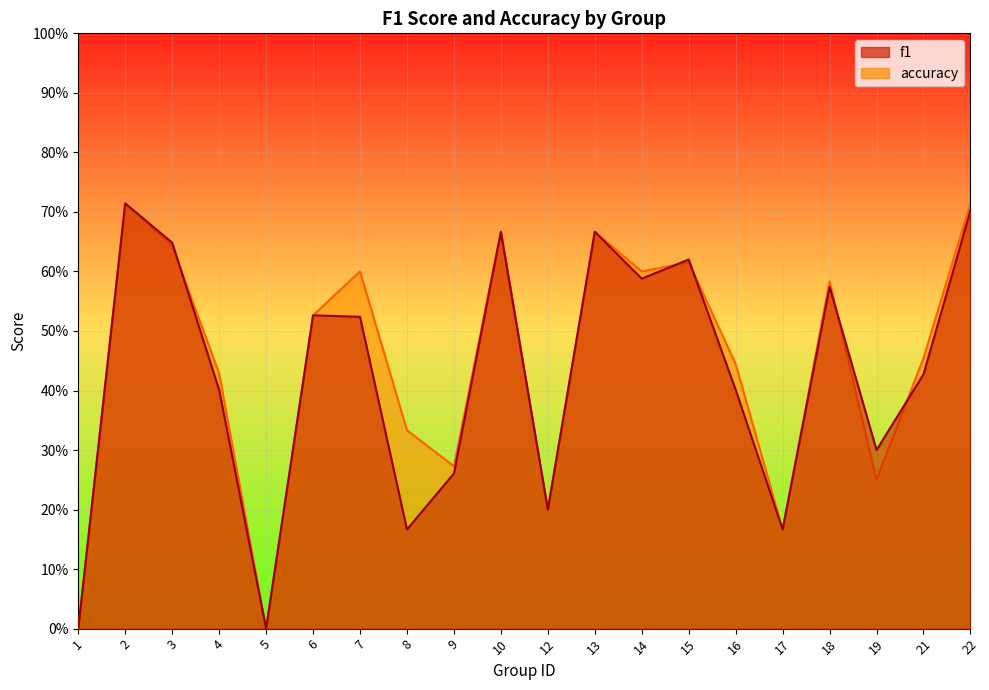

Between 2 and 16, which is larger?

2